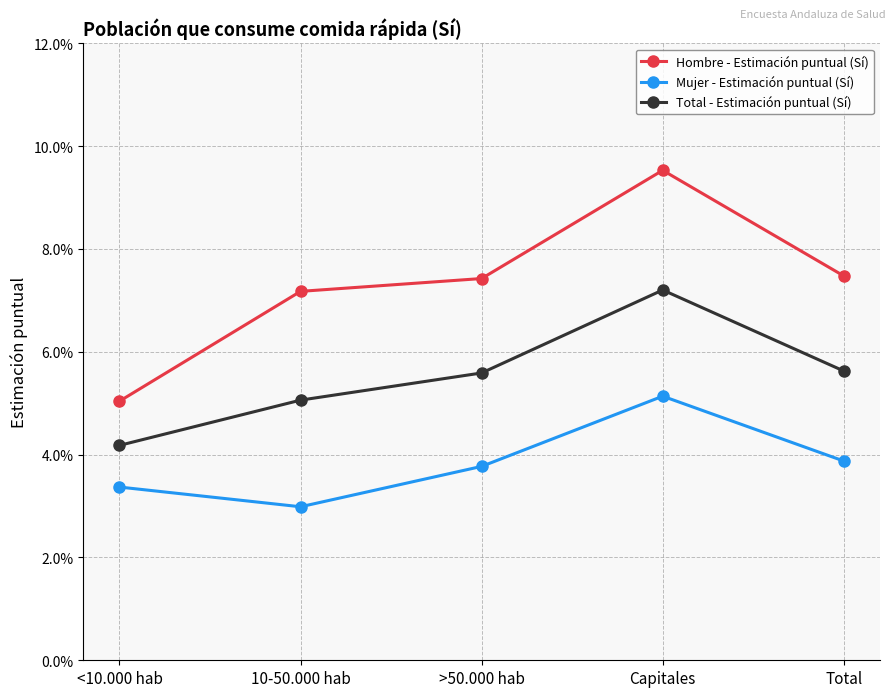

Rank the series at <10.000 hab from lowest to highest value.

Mujer - Estimación puntual (Sí), Total - Estimación puntual (Sí), Hombre - Estimación puntual (Sí)